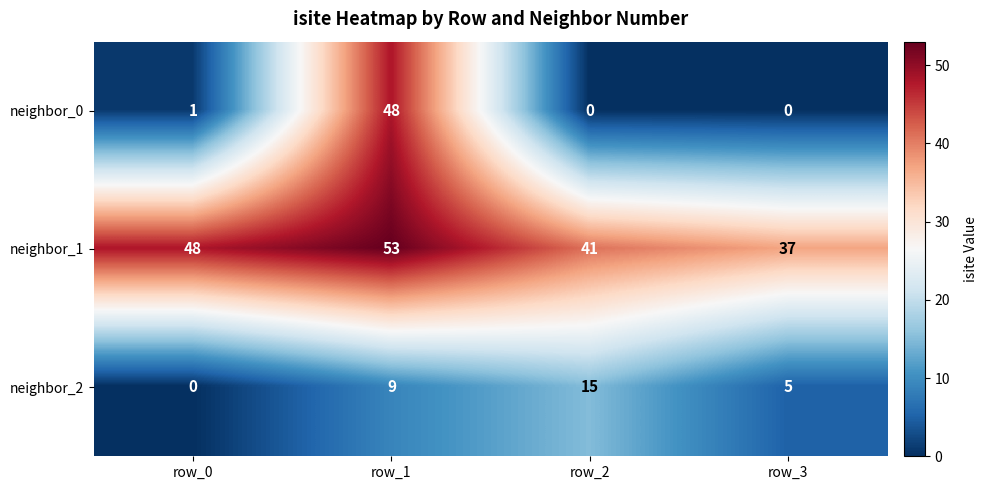

What is the spread (max minus min) of values at row_3?

37